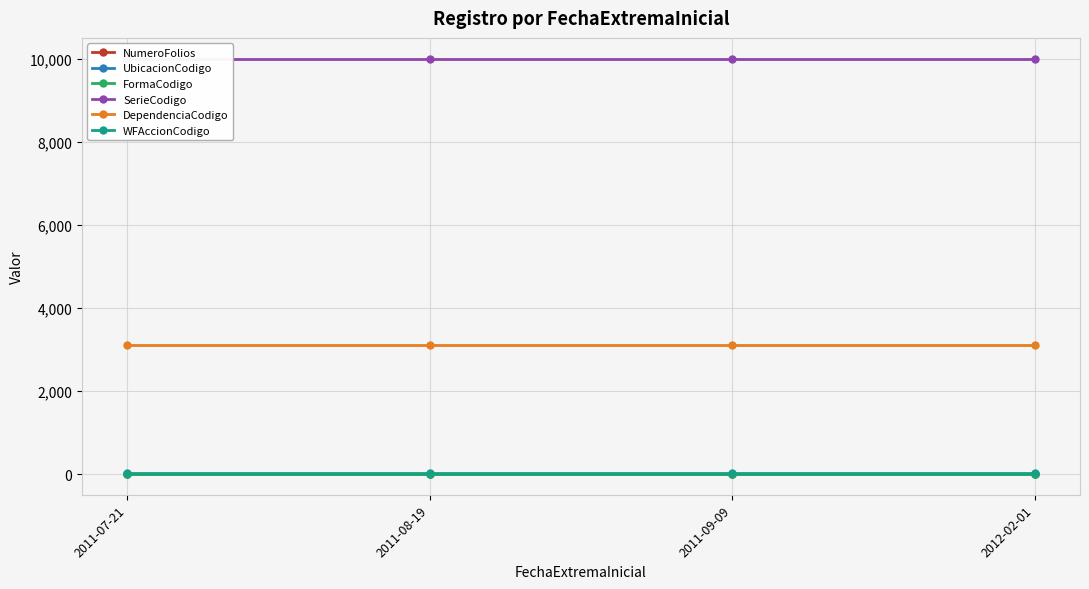

The NumeroFolios series shows 1 at 2011-09-09. True or false?

True